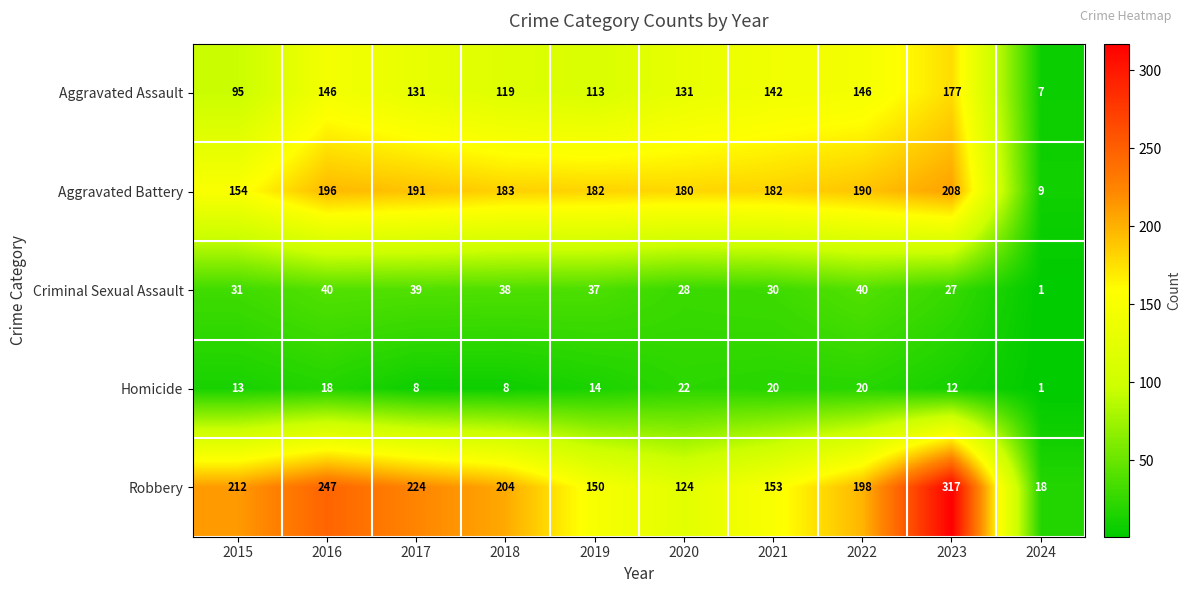

Is it true that Criminal Sexual Assault equals 30 at 2021?

True